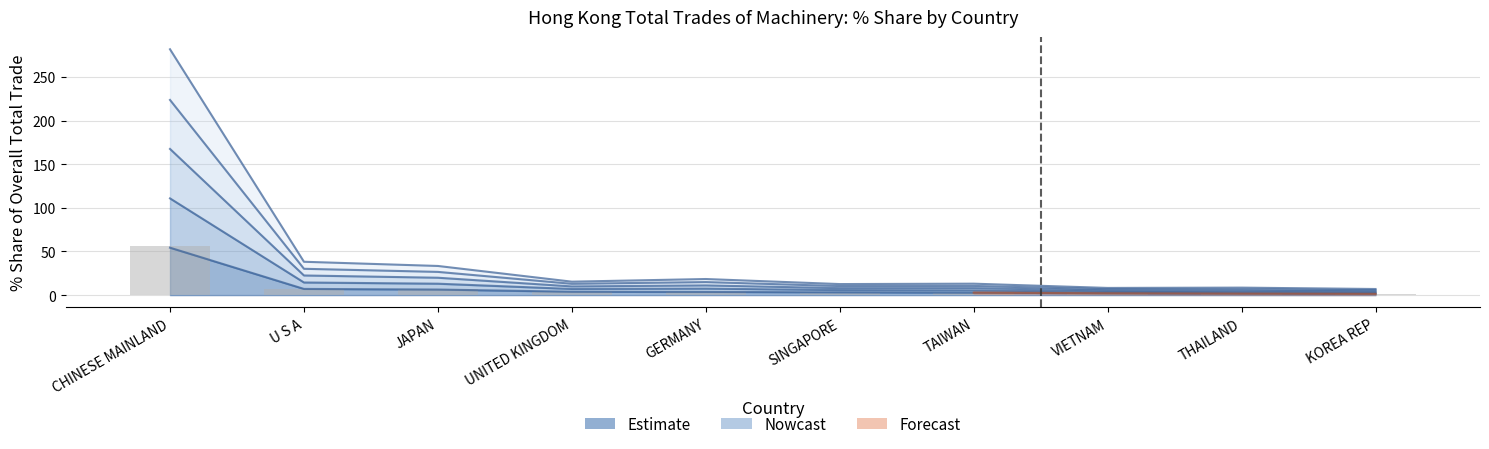

The value at KOREA REP is 1.4. True or false?

True